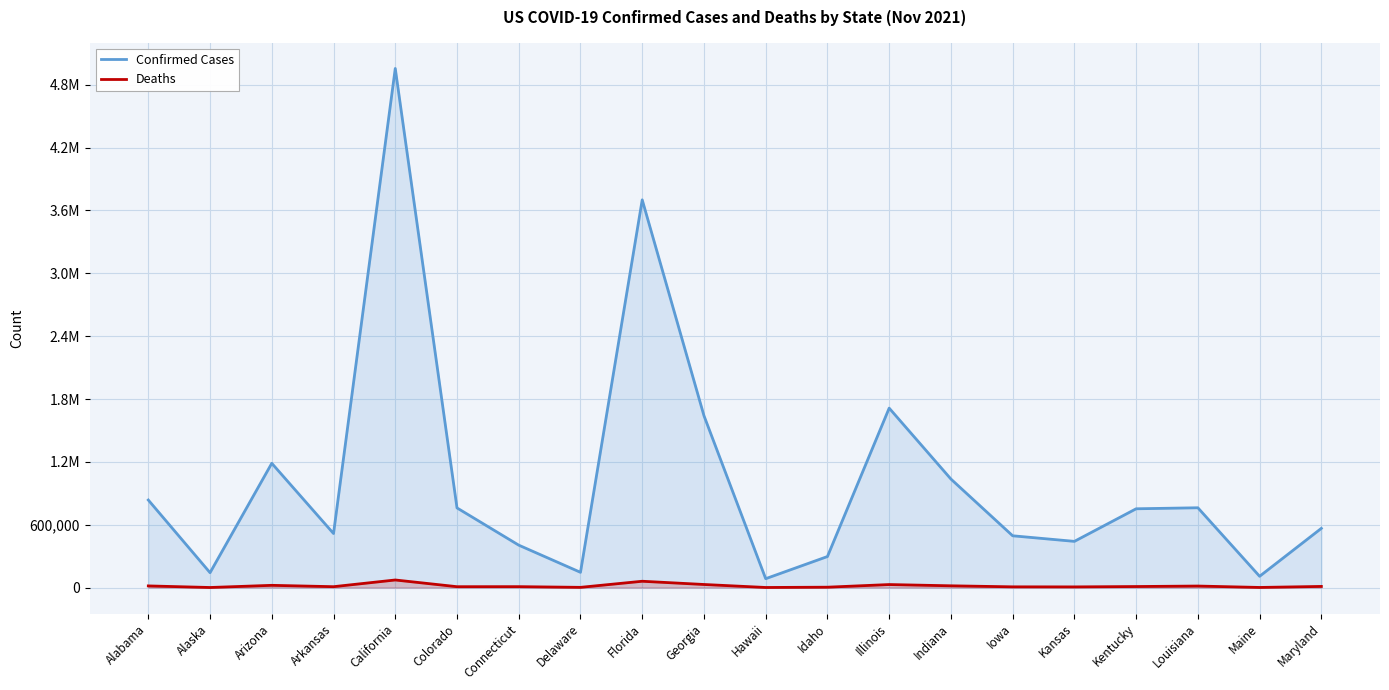

True or false: Confirmed Cases has a value of 82695 at Idaho.

False